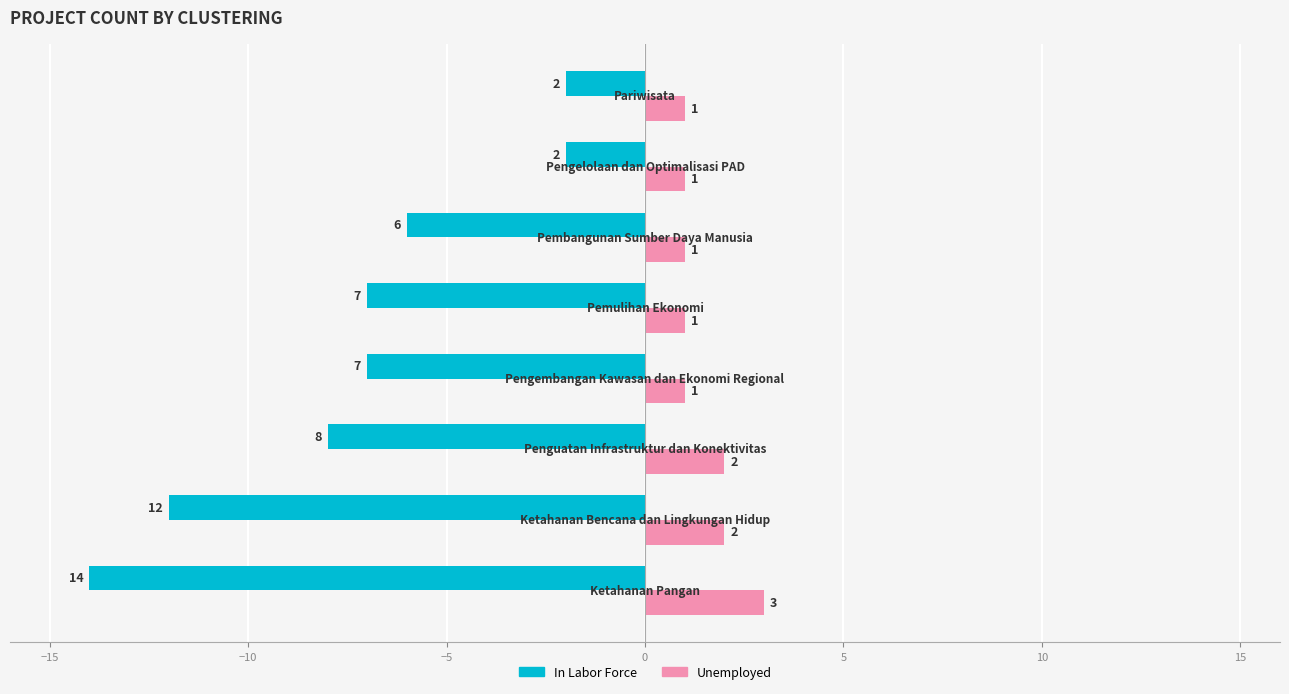

Count the number of data series in this chart.

2